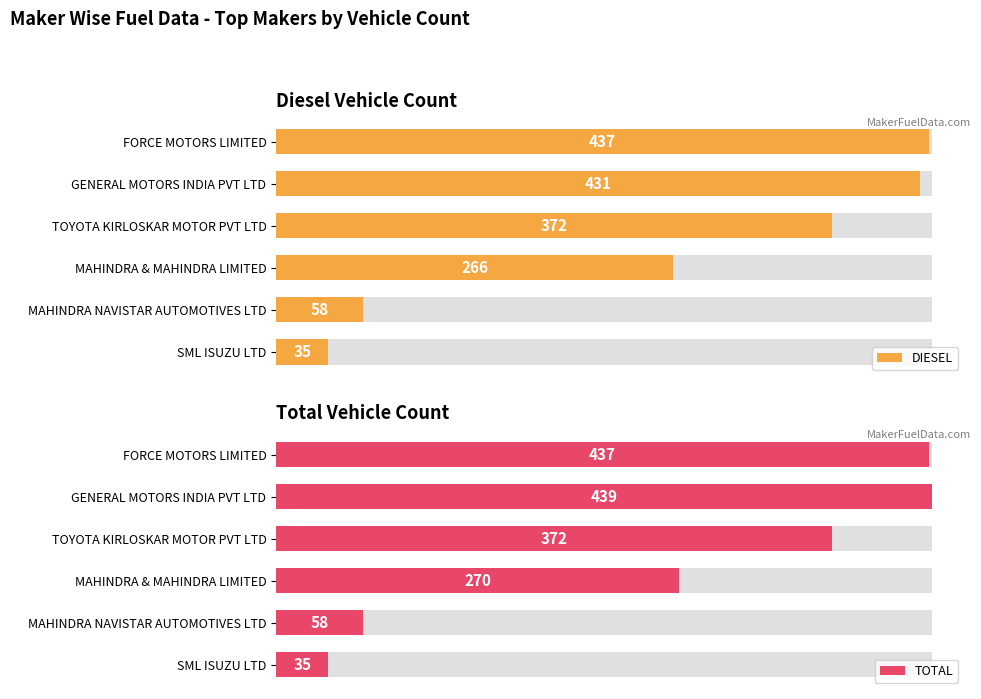

Rank the series by their average value, from highest to lowest.

TOTAL, DIESEL